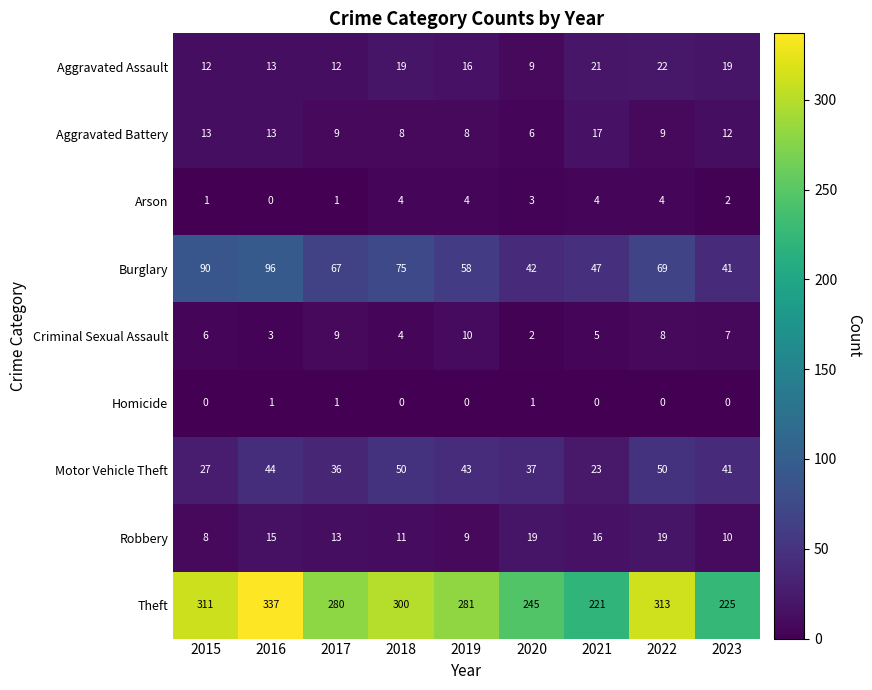

Count the number of categories in the chart.

9